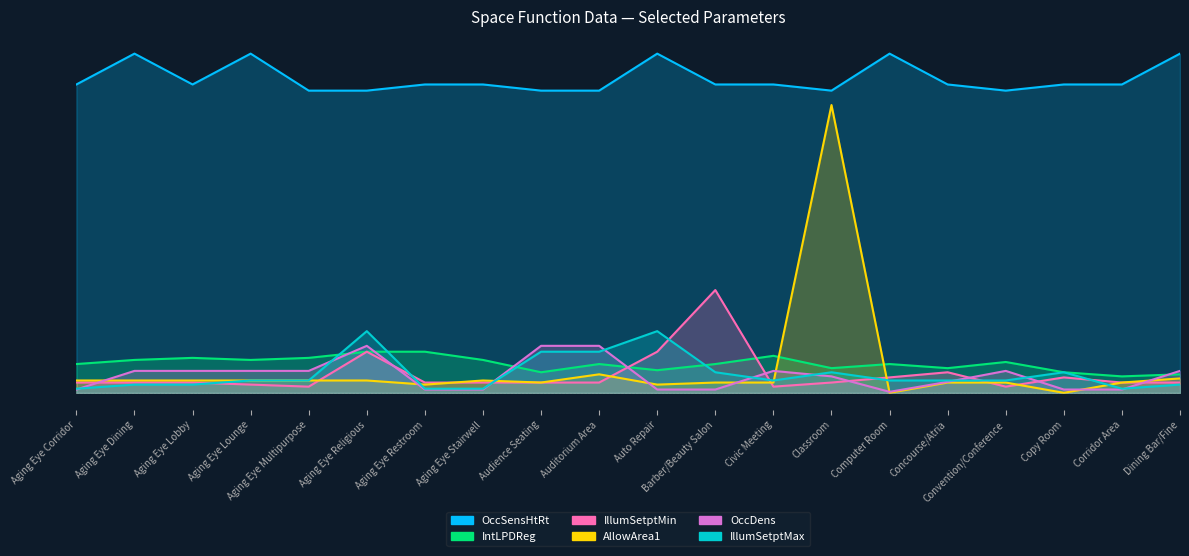

What are all the series names shown in the legend?

OccSensHtRt, IntLPDReg, IllumSetptMin, AllowArea1, OccDens, IllumSetptMax